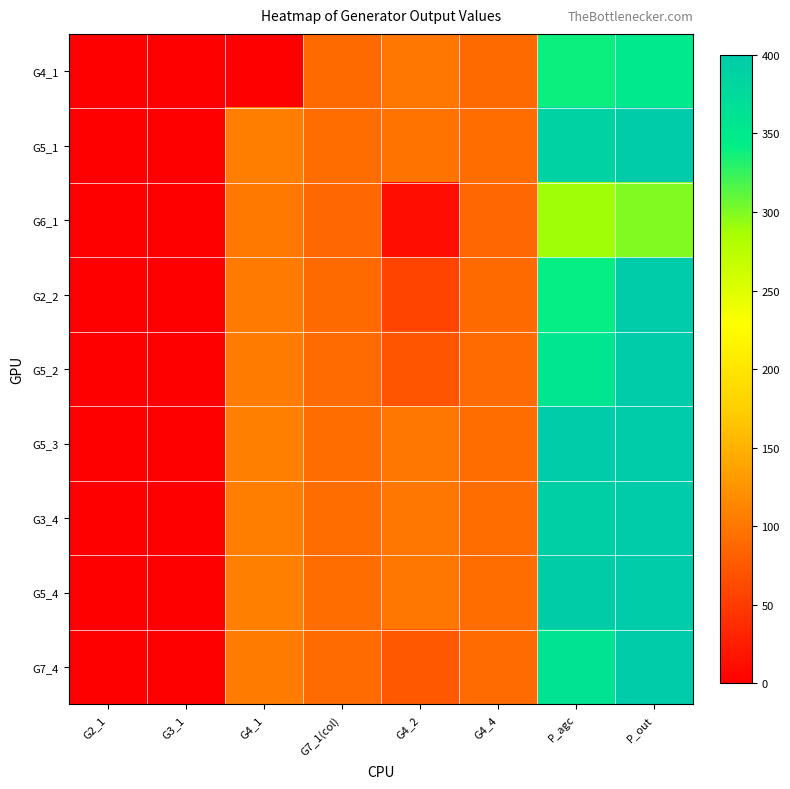

Reading right to left, list all the values displayed in this chart.

G4_1: P_out=350.0	P_agc=338.5	G4_4=89.6	G4_2=100.0	G7_1(col)=89.6	G4_1=0.0	G3_1=0.0	G2_1=0.0
G5_1: P_out=400.0	P_agc=388.3	G4_4=91.8	G4_2=98.0	G7_1(col)=91.8	G4_1=106.8	G3_1=0.0	G2_1=0.0
G6_1: P_out=299.4	P_agc=288.3	G4_4=87.2	G4_2=11.7	G7_1(col)=87.2	G4_1=102.2	G3_1=0.0	G2_1=0.0
G2_2: P_out=400.0	P_agc=340.9	G4_4=89.6	G4_2=57.2	G7_1(col)=89.6	G4_1=104.6	G3_1=0.0	G2_1=0.0
G5_2: P_out=400.0	P_agc=357.6	G4_4=90.5	G4_2=71.3	G7_1(col)=90.4	G4_1=105.4	G3_1=0.0	G2_1=0.0
G5_3: P_out=400.0	P_agc=399.6	G4_4=92.1	G4_2=100.0	G7_1(col)=92.2	G4_1=107.1	G3_1=0.0	G2_1=0.0
G3_4: P_out=400.0	P_agc=394.2	G4_4=91.8	G4_2=100.0	G7_1(col)=91.8	G4_1=106.8	G3_1=0.0	G2_1=0.0
G5_4: P_out=400.0	P_agc=397.1	G4_4=92.1	G4_2=100.0	G7_1(col)=92.1	G4_1=107.1	G3_1=0.0	G2_1=0.0
G7_4: P_out=400.0	P_agc=360.6	G4_4=90.4	G4_2=74.4	G7_1(col)=90.4	G4_1=105.4	G3_1=0.0	G2_1=0.0